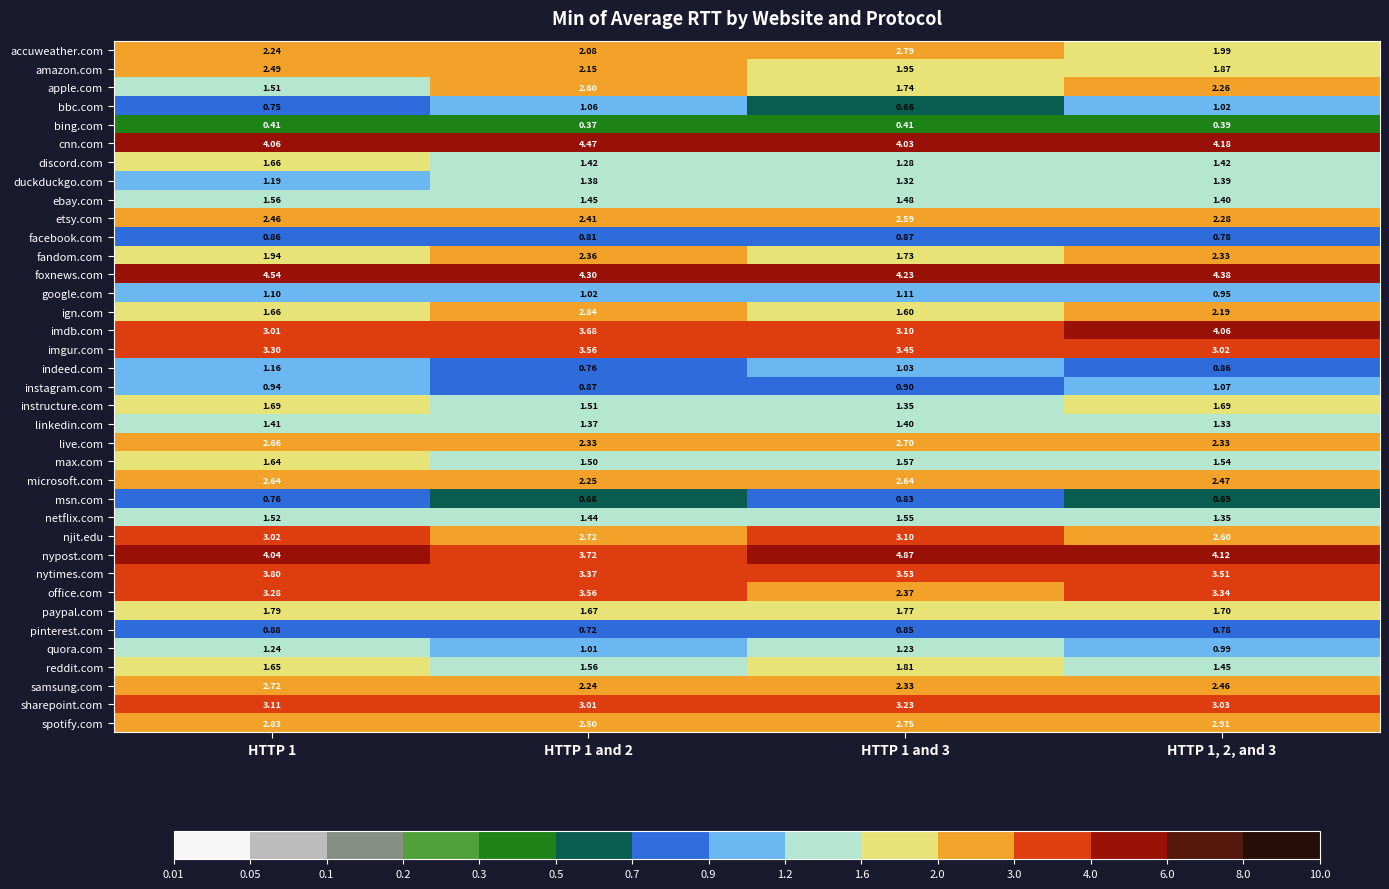

Which series has the largest total across all categories?

foxnews.com